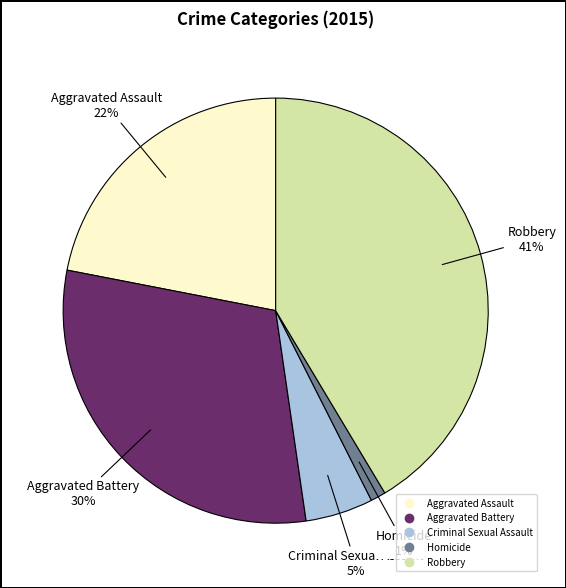

To the nearest percent, what is the difference between the Criminal Sexual Assault and Homicide slice percentages?

4%